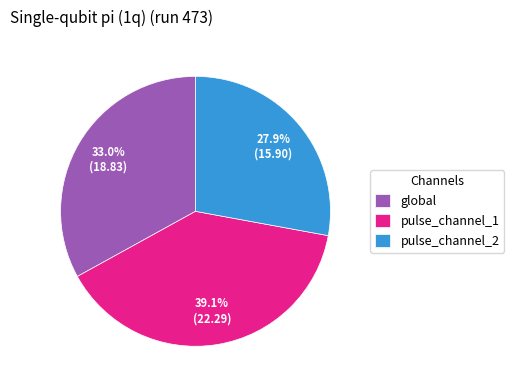

Is it true that global is 33% of the pie?

True